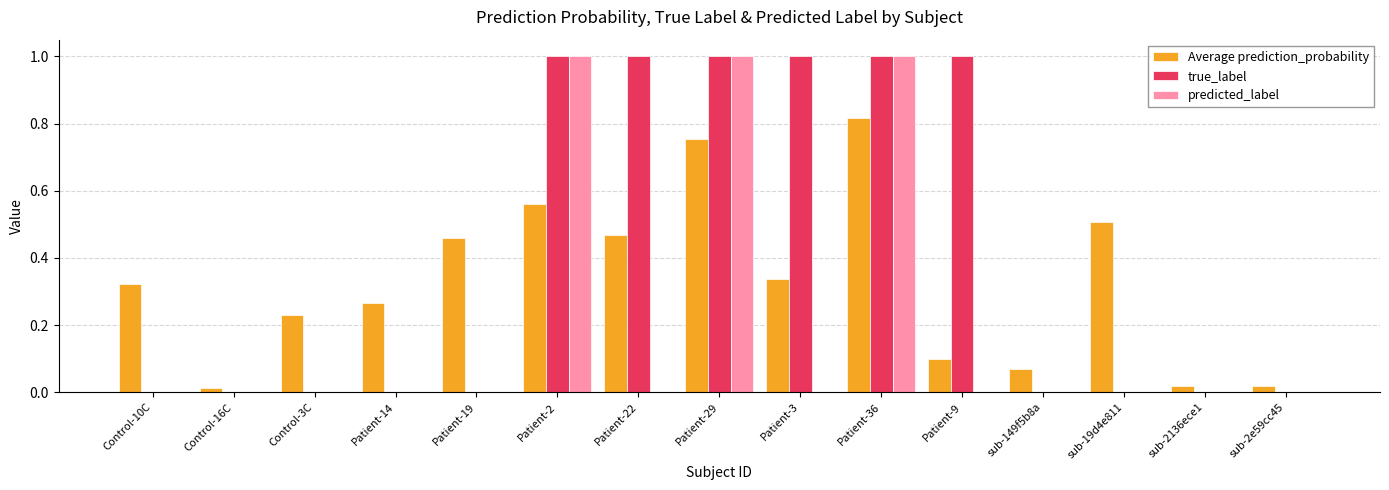

What is the sum of the Average prediction_probability values at Patient-36 and Control-3C?

1.0